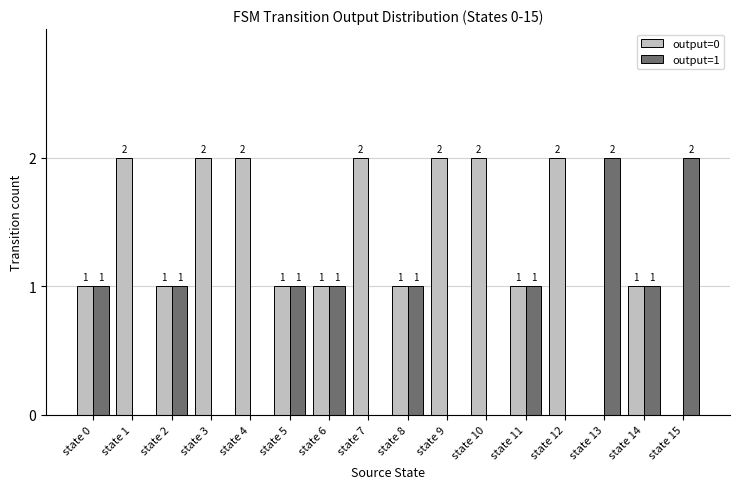

What is the sum of the output=0 values at state 8 and state 9?

3